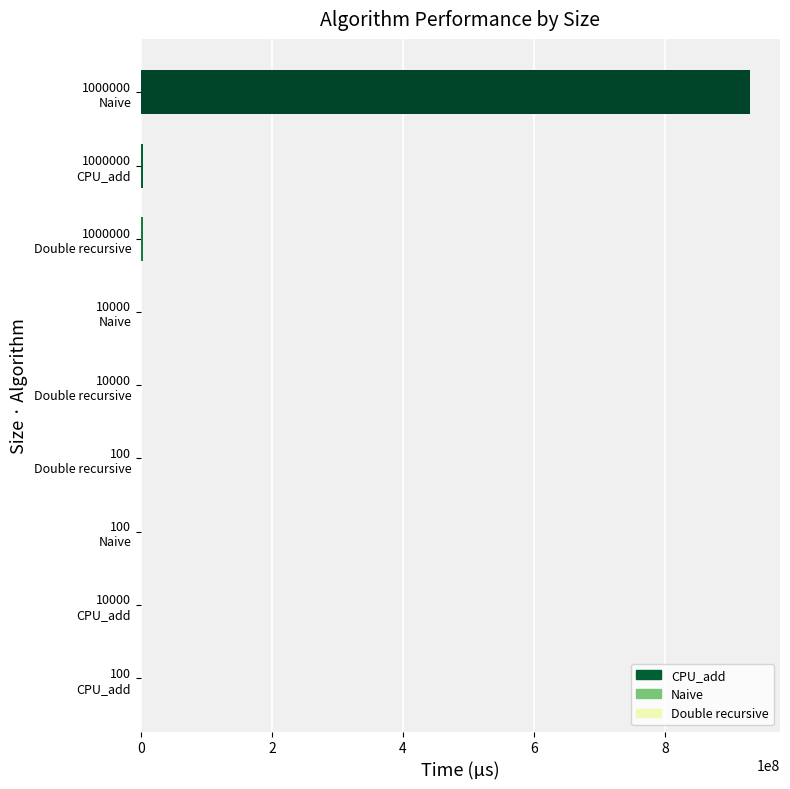

What is the greatest value displayed?

929214000.7